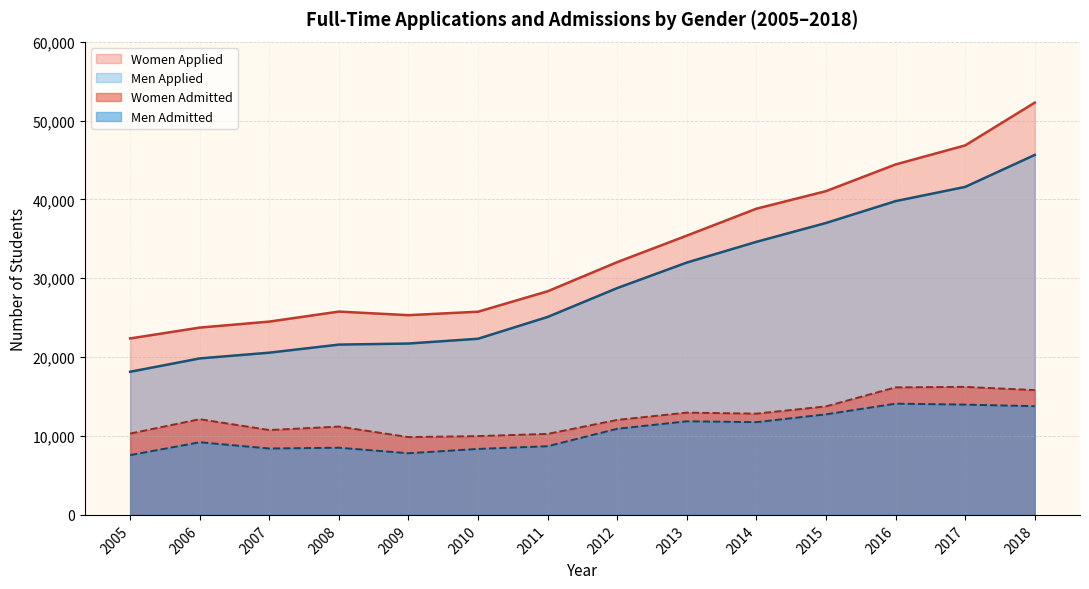

What is the sum of the Women Applied values at 2016 and 2006?

68178